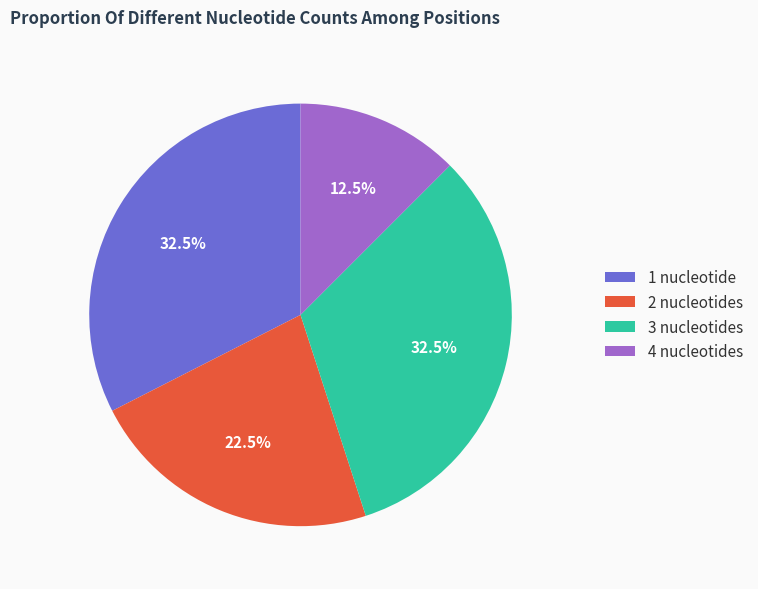

To the nearest percent, what is the difference between the 1 and 3 slice percentages?

0%